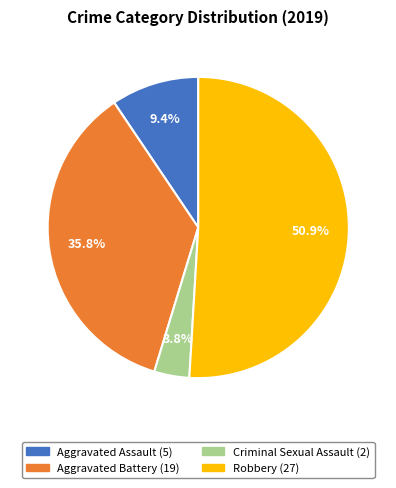

To the nearest percent, what is the difference between the Aggravated Battery and Aggravated Assault slice percentages?

26%